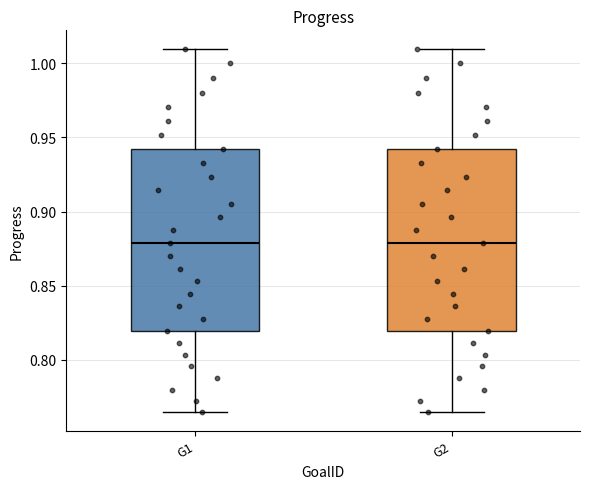

Where does the upper whisker of the box for G1 end on the y-axis? The values are not printed on the chart, so give them approximately, as read against the axis.

1.010